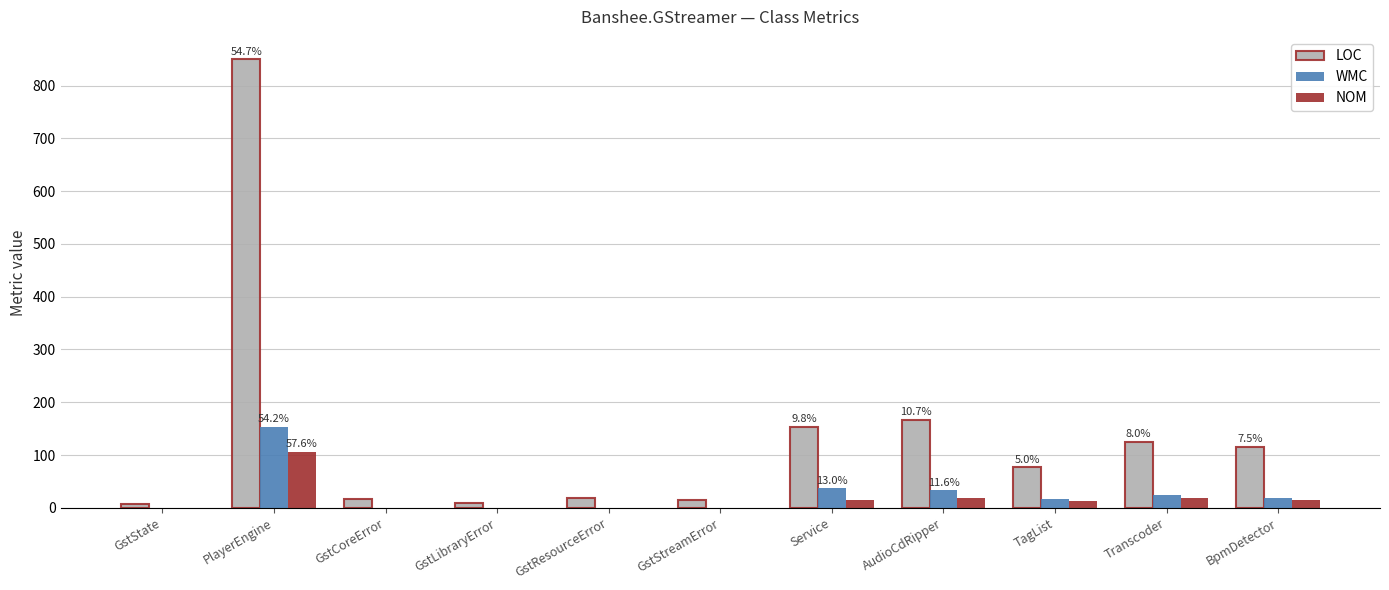

What is the total value across all series at Service?

204